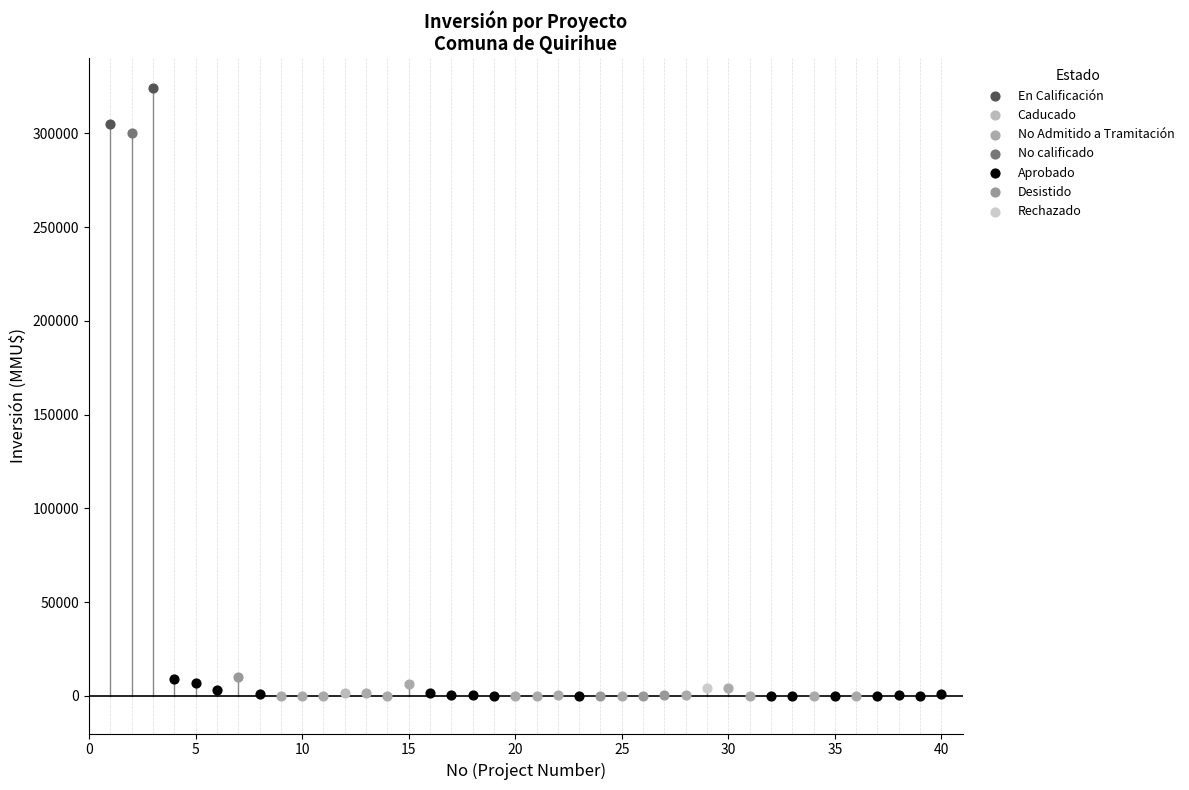

What are all the series names shown in the legend?

Desistido, Aprobado, En Calificación, No calificado, No Admitido a Tramitación, Caducado, Rechazado